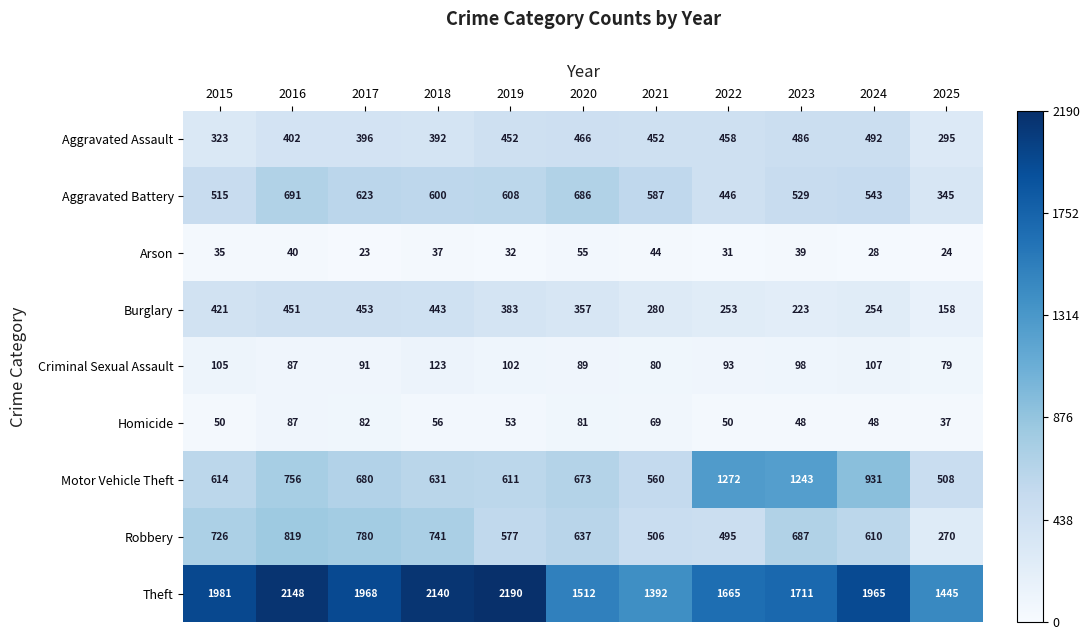

Which series has the widest spread of values?

Theft